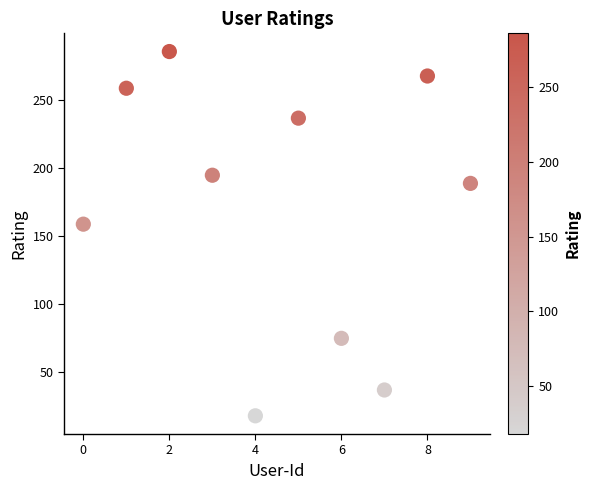

What is the average Y value?

172